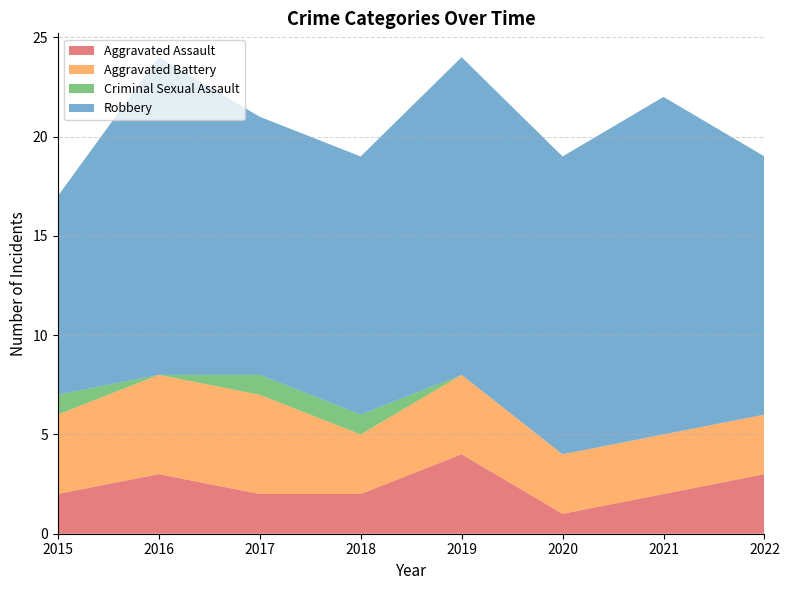

Reading left to right, transcribe all the data shown in this chart.

Aggravated Assault: 2	3	2	2	4	1	2	3
Aggravated Battery: 4	5	5	3	4	3	3	3
Criminal Sexual Assault: 1	0	1	1	0	0	0	0
Robbery: 10	16	13	13	16	15	17	13